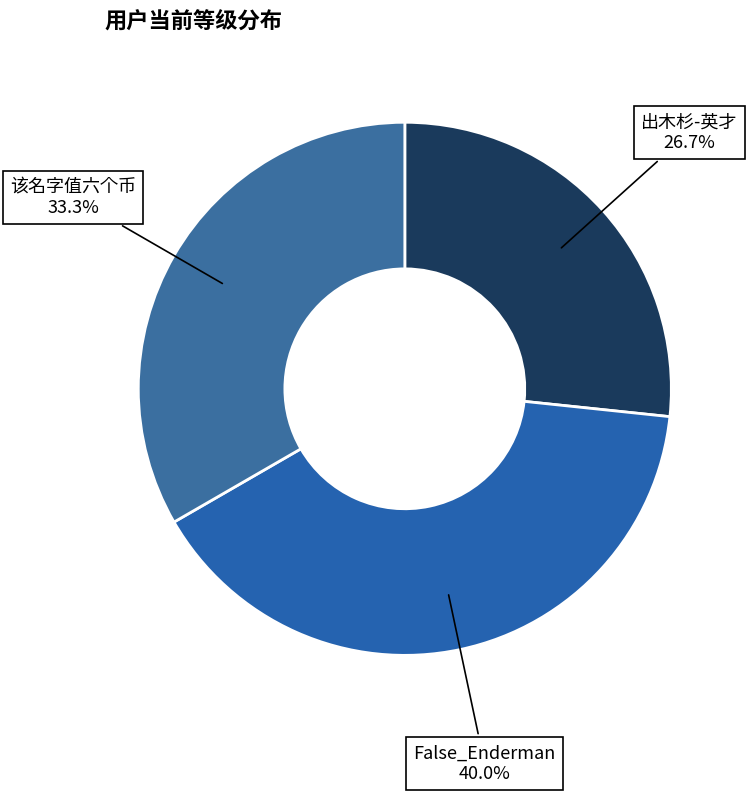

What percentage is the False_Enderman slice, to the nearest percent?

40%